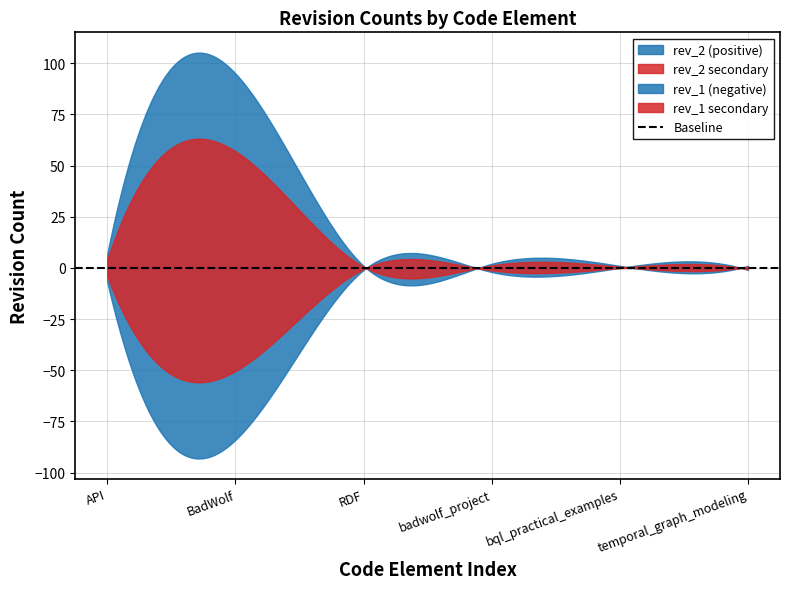

Does the chart have visible grid lines?

Yes